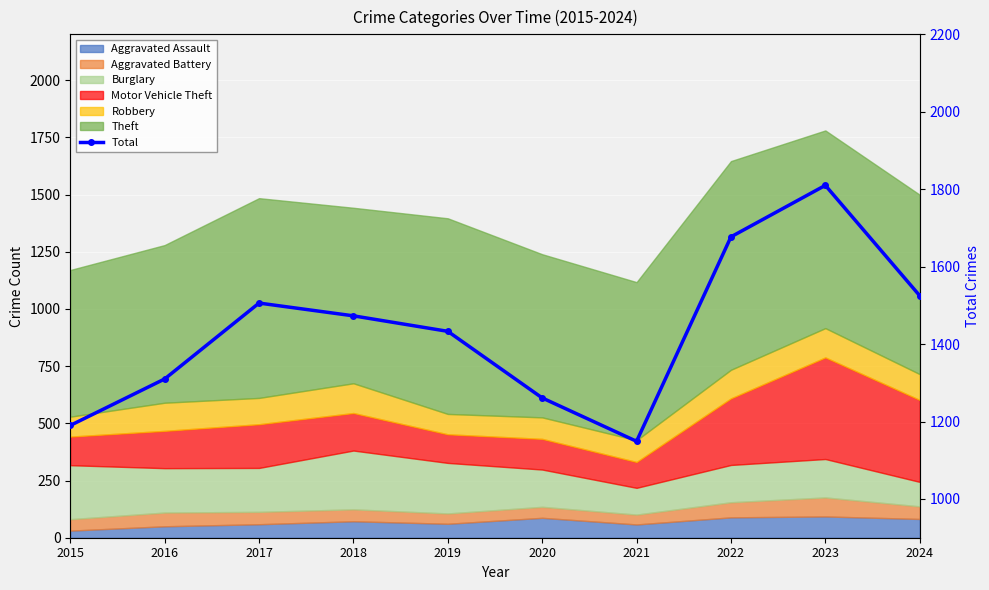

At which label does the data first exceed 1473?

2017